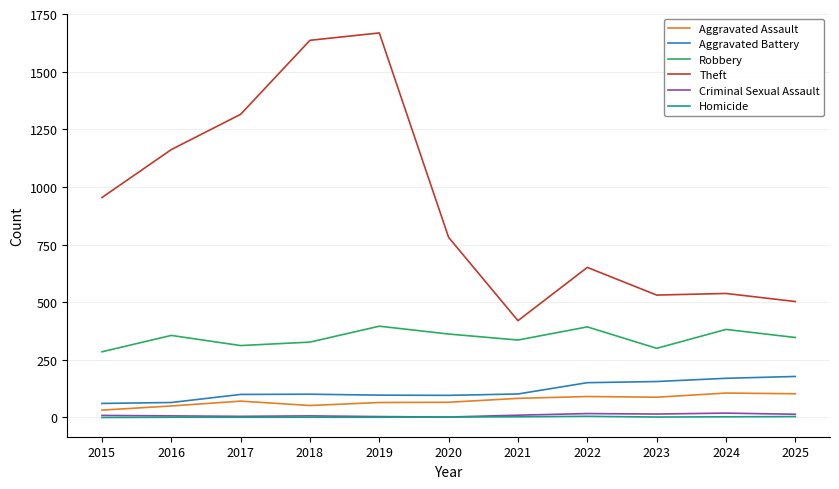

True or false: Aggravated Battery has a value of 96 at 2020.

True